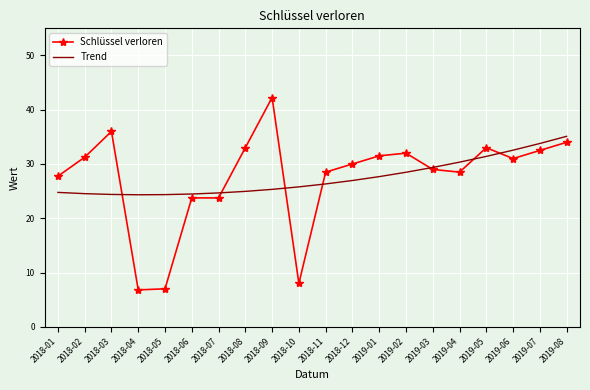

The Trend series shows 56.2 at 2019-08. True or false?

False